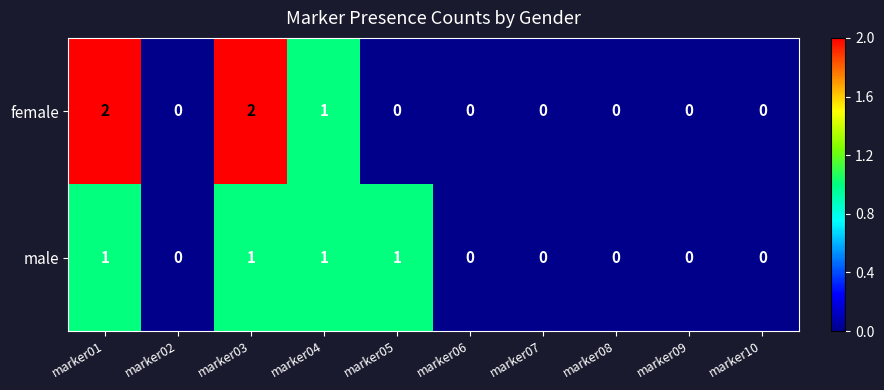

Rank the series at marker03 from highest to lowest value.

female, male